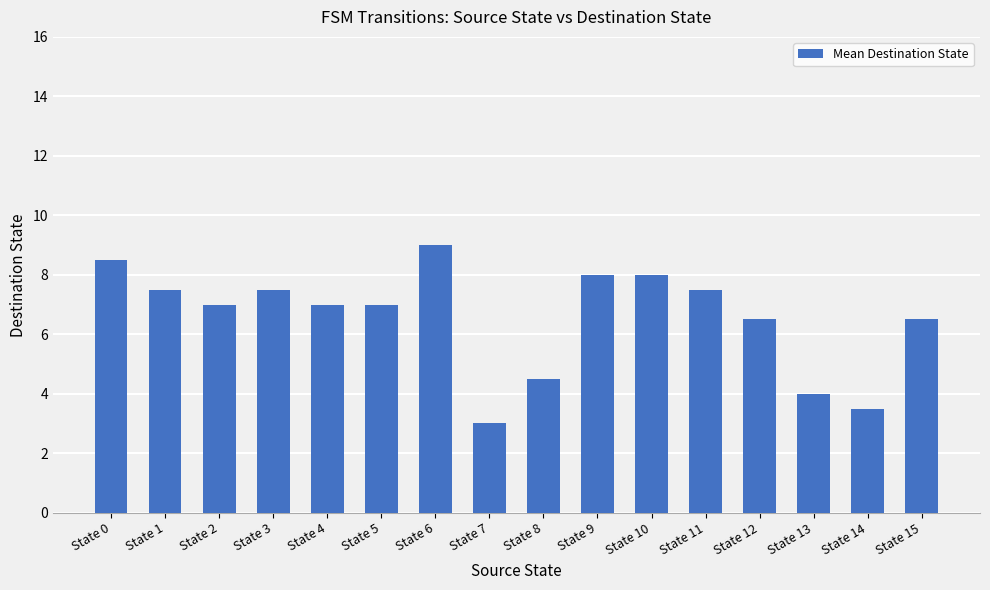

What is the sum of the values at State 15 and State 4?

13.5